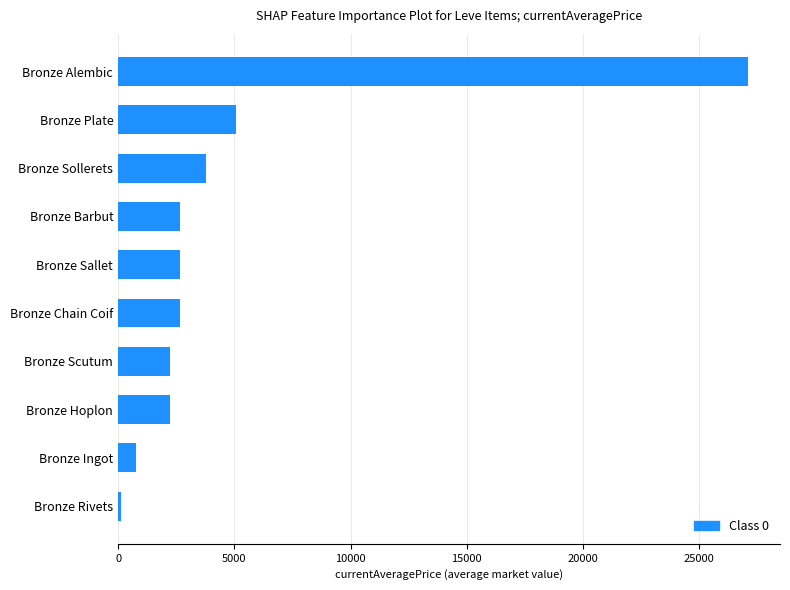

What is the average value?

4934.0